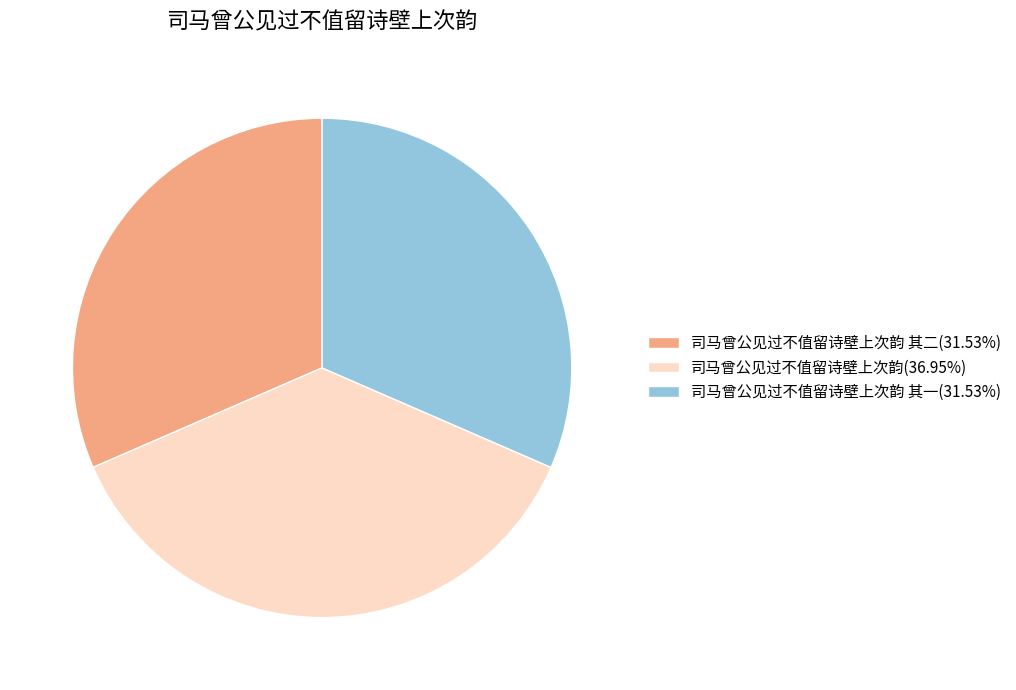

What is the ratio of the value at 司马曾公见过不值留诗壁上次韵 其二(31.53%) to the value at 司马曾公见过不值留诗壁上次韵(36.95%)?

0.9